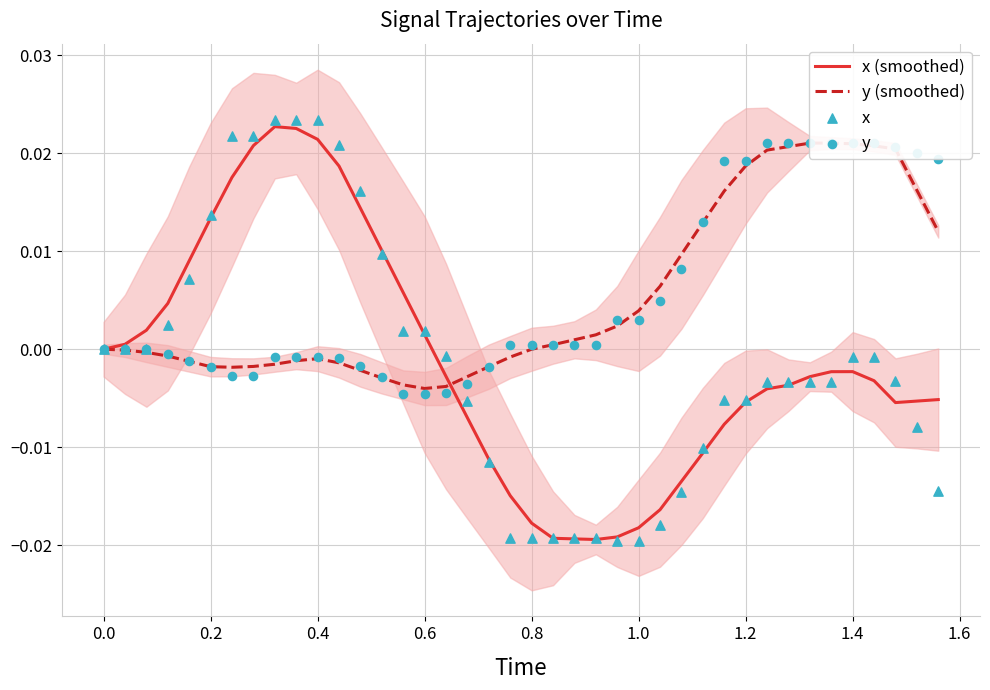

Which series has the largest total across all categories?

y